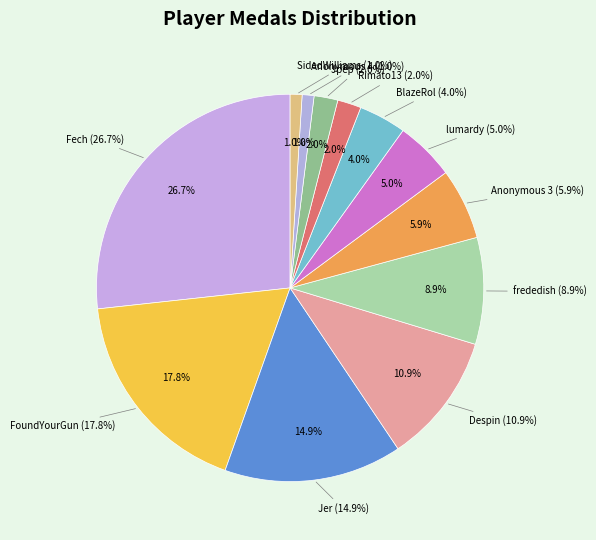

What is the change in value from Anonymous 3 to Rimato13?

-4